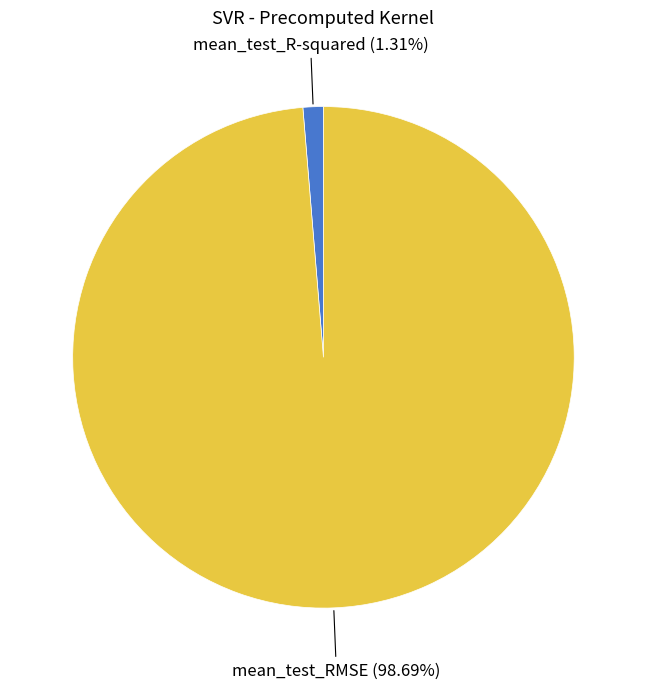

Is there a majority slice in this chart?

Yes